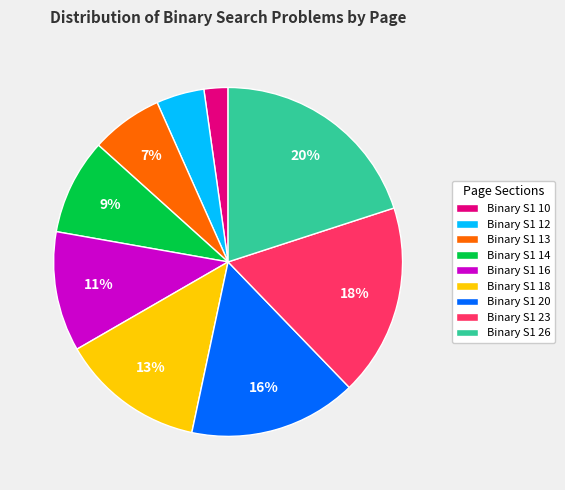

The Binary S1 16 slice represents 11% of the pie. True or false?

True